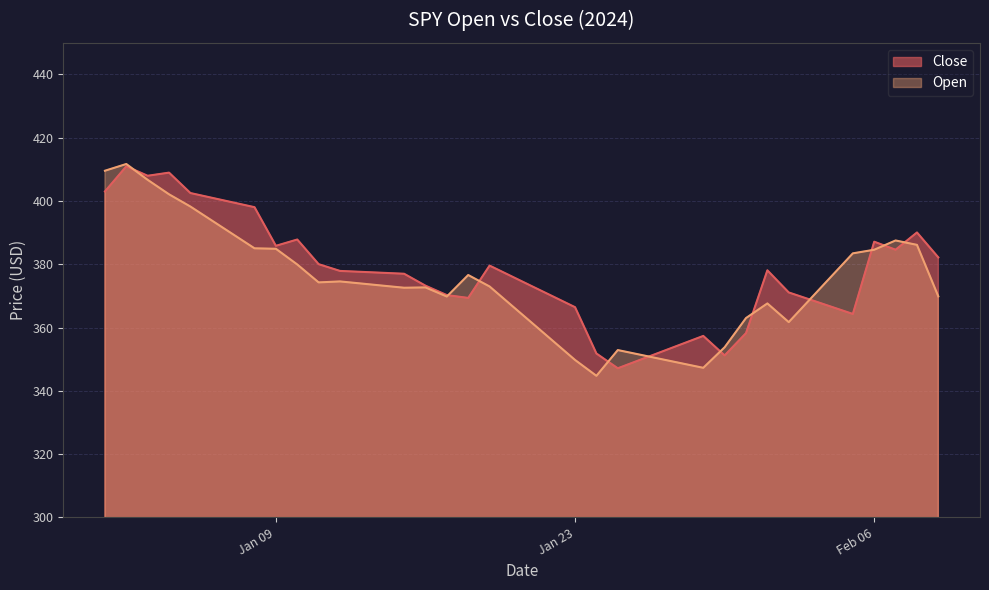

Where do Open and Close first cross each other?

2024-01-02 and 2024-01-03